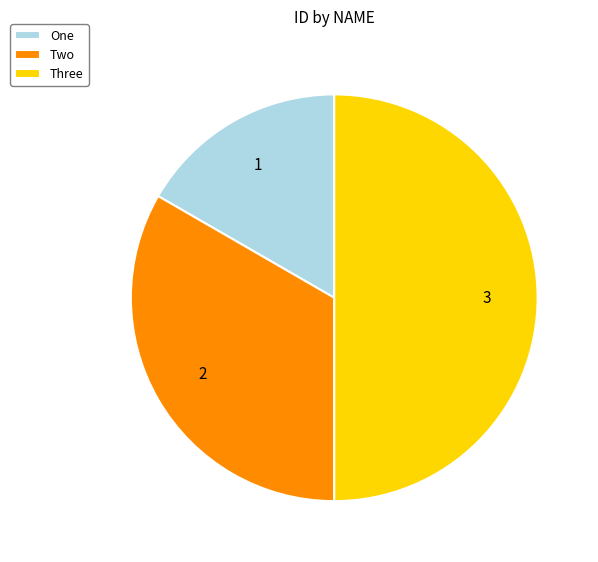

What is the largest slice in the pie chart?

Three